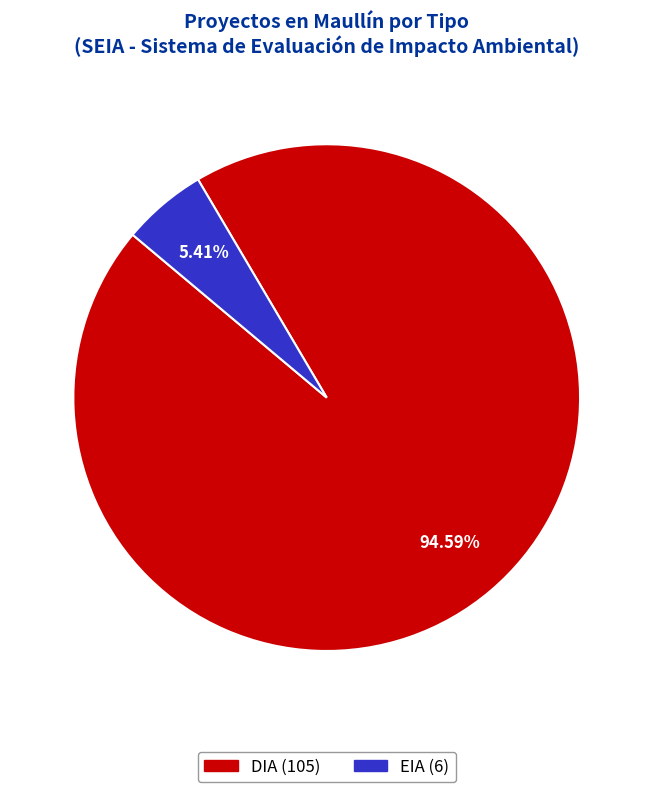

Between DIA and EIA, which is larger?

DIA